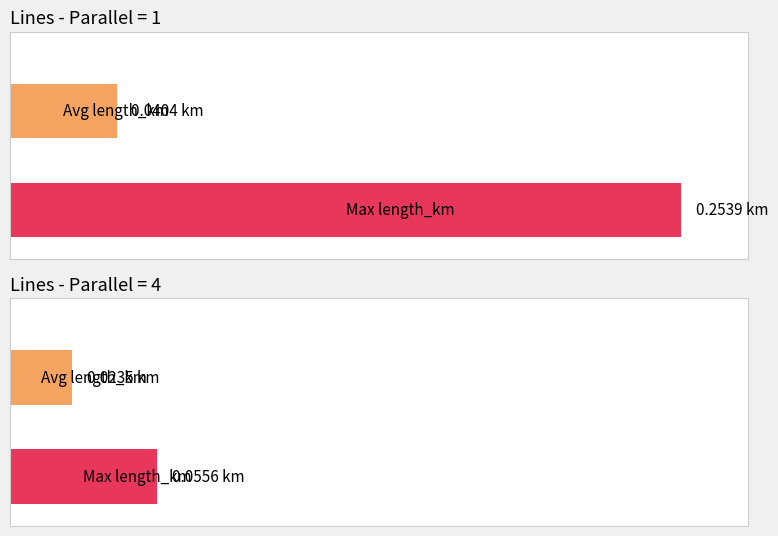

What are all the series names shown in the legend?

Average length_km, Max length_km